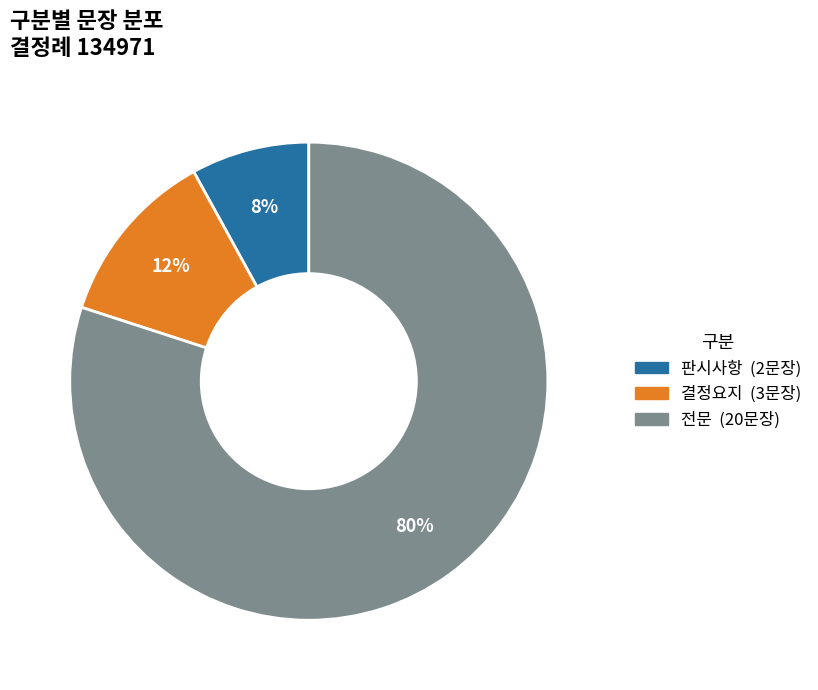

To the nearest percent, what is the difference between the 판시사항 and 결정요지 slice percentages?

4%